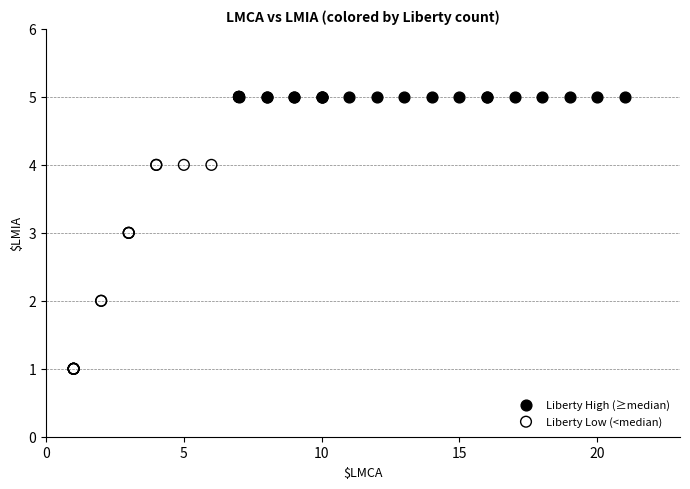

Which series reaches the minimum Y coordinate?

Liberty Low (<median)